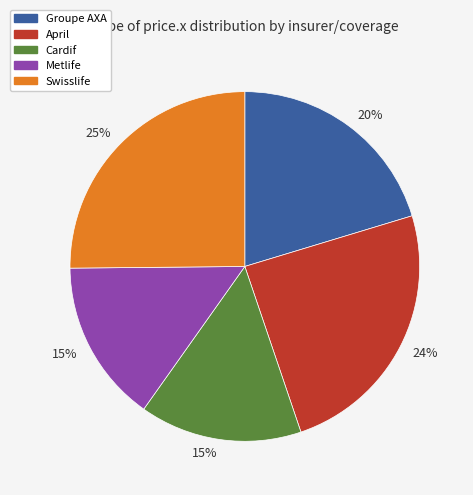

How many segments does this pie chart have?

5